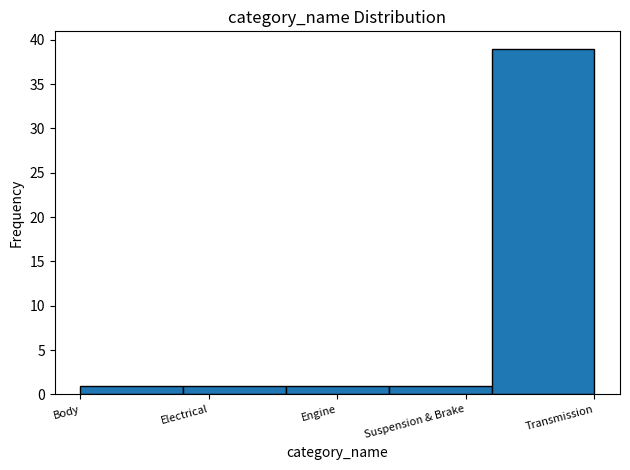

Reading left to right, what are all the values shown in this chart?

Body=1	Electrical=1	Engine=1	Suspension & Brake=1	Transmission=39